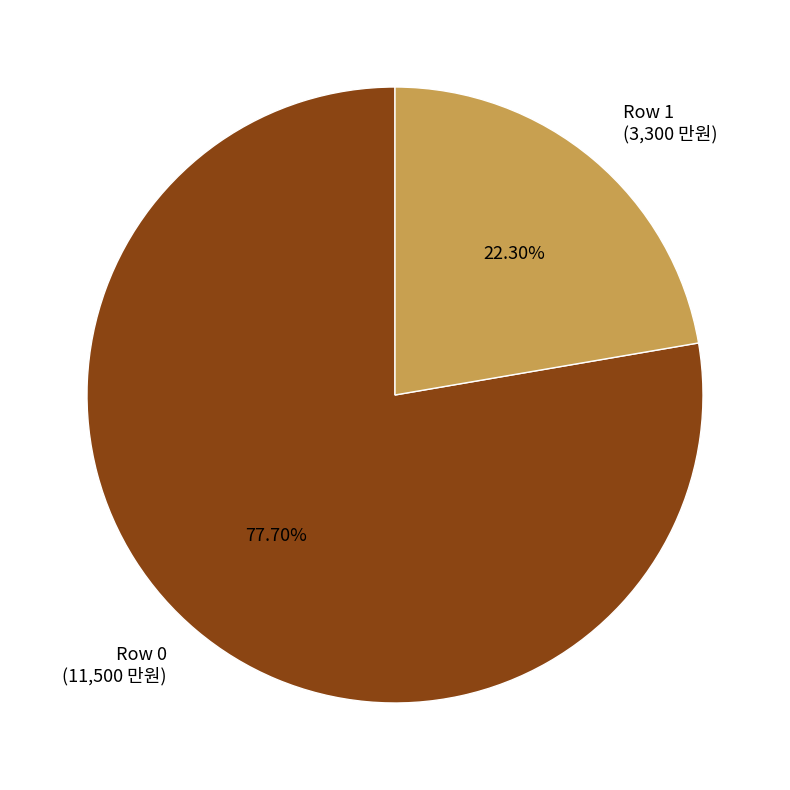

Which has a higher value, Row 0 (11,500 만원) or Row 1 (3,300 만원)?

Row 0 (11,500 만원)